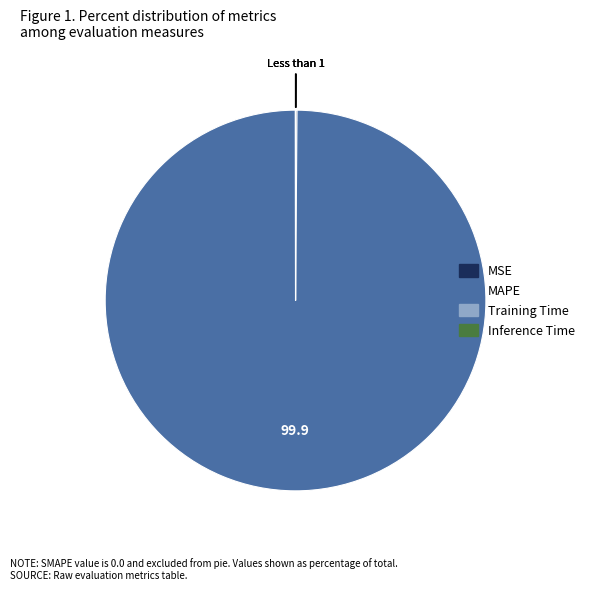

True or false: MAPE accounts for 100% of the total.

True